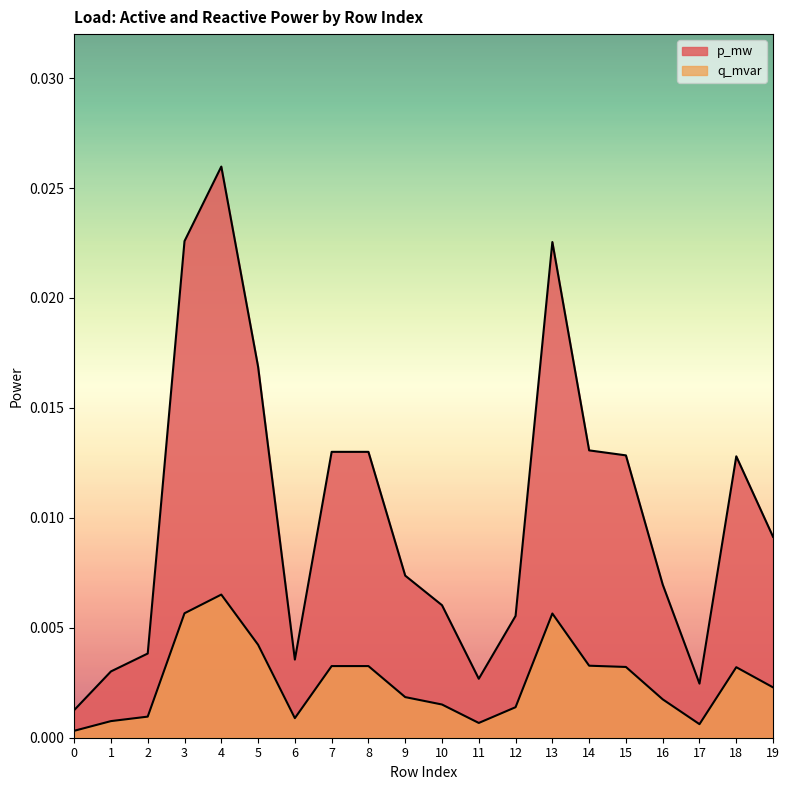

True or false: p_mw and q_mvar intersect in this chart.

False